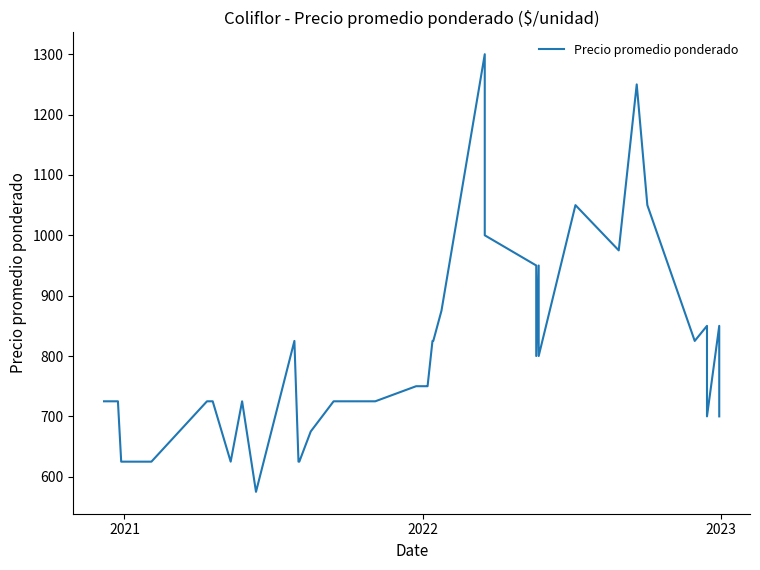

What is the value of the 14th point from the left?

675